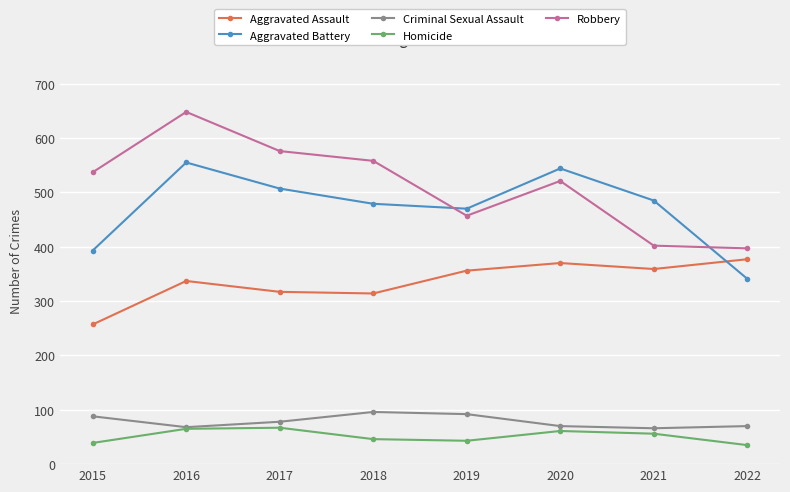

The Criminal Sexual Assault series shows 103 at 2020. True or false?

False